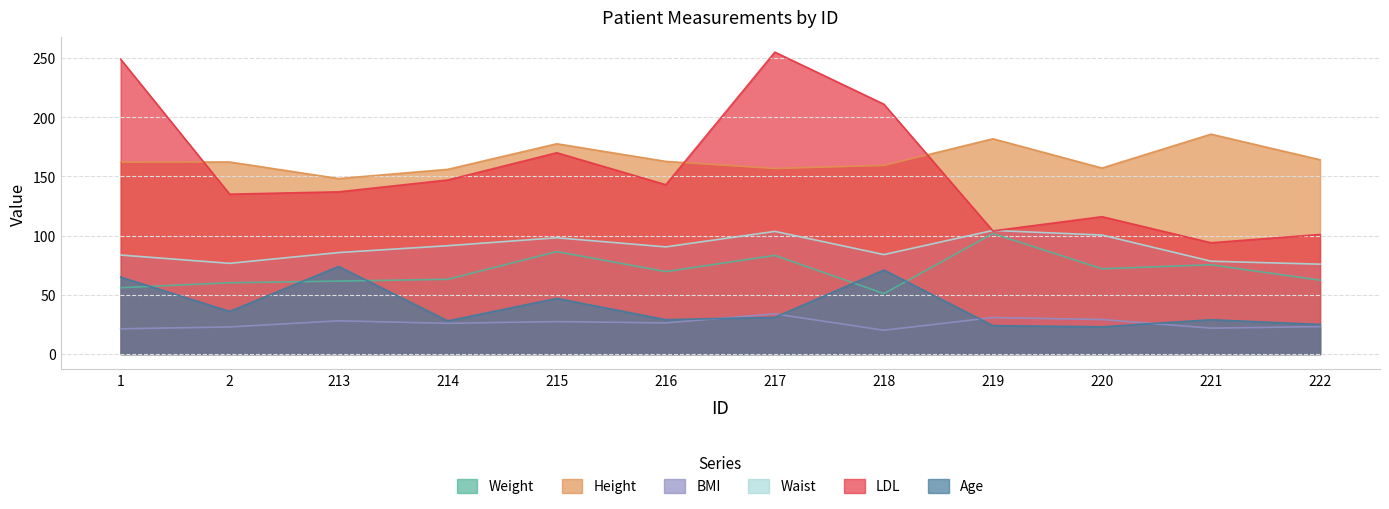

What is the sum of the LDL values at 1 and 219?

353.0